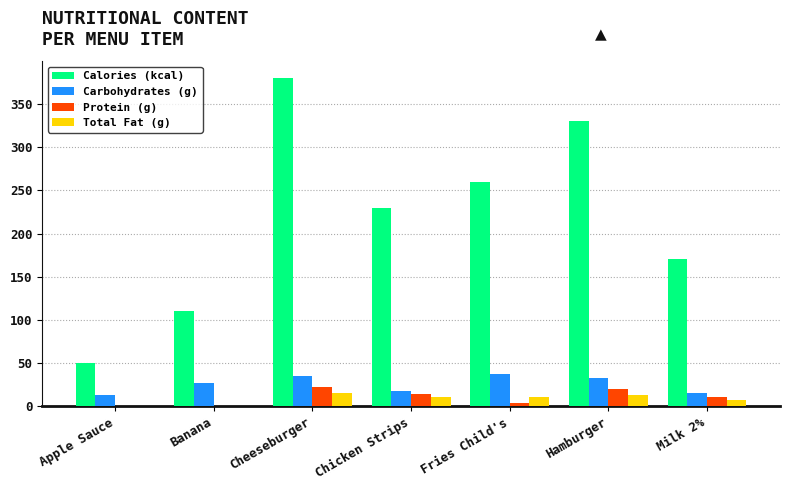

What is the sum of the Calories (kcal) values at Hamburger and Cheeseburger?

710